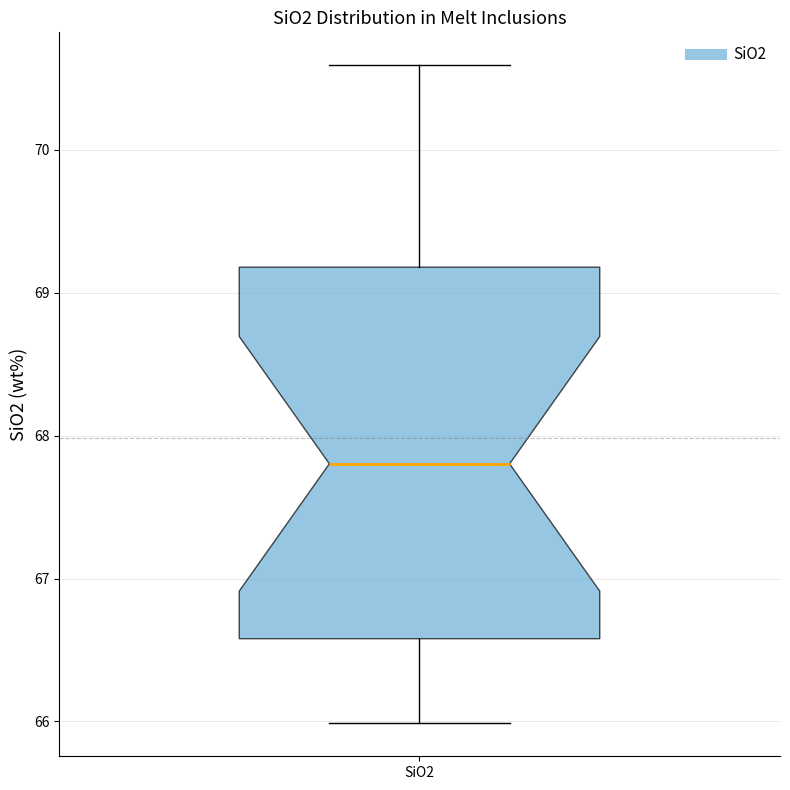

Where is the upper edge of the box for SiO2 on the y-axis? The values are not printed on the chart, so give them approximately, as read against the axis.

69.2